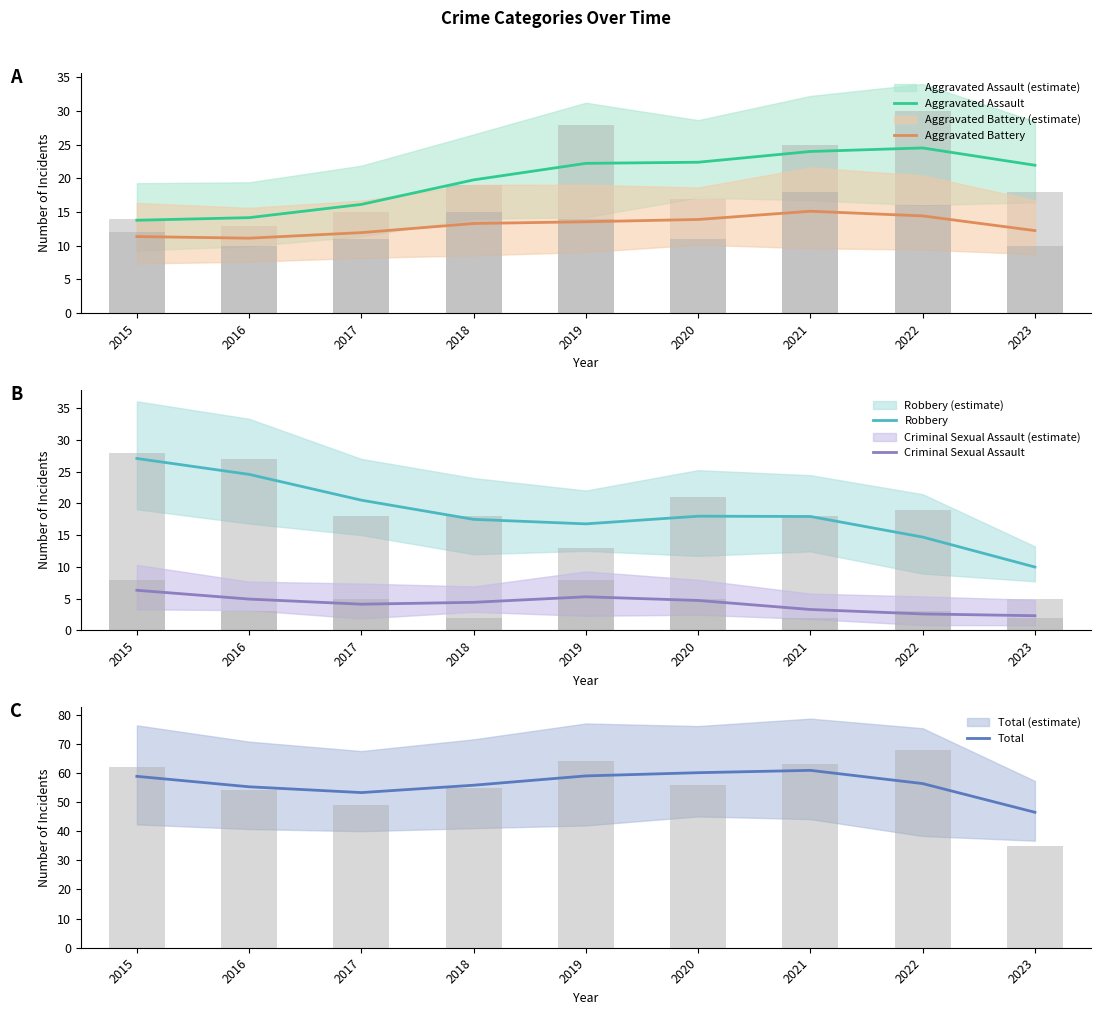

Which category has the highest value across all series?

2021